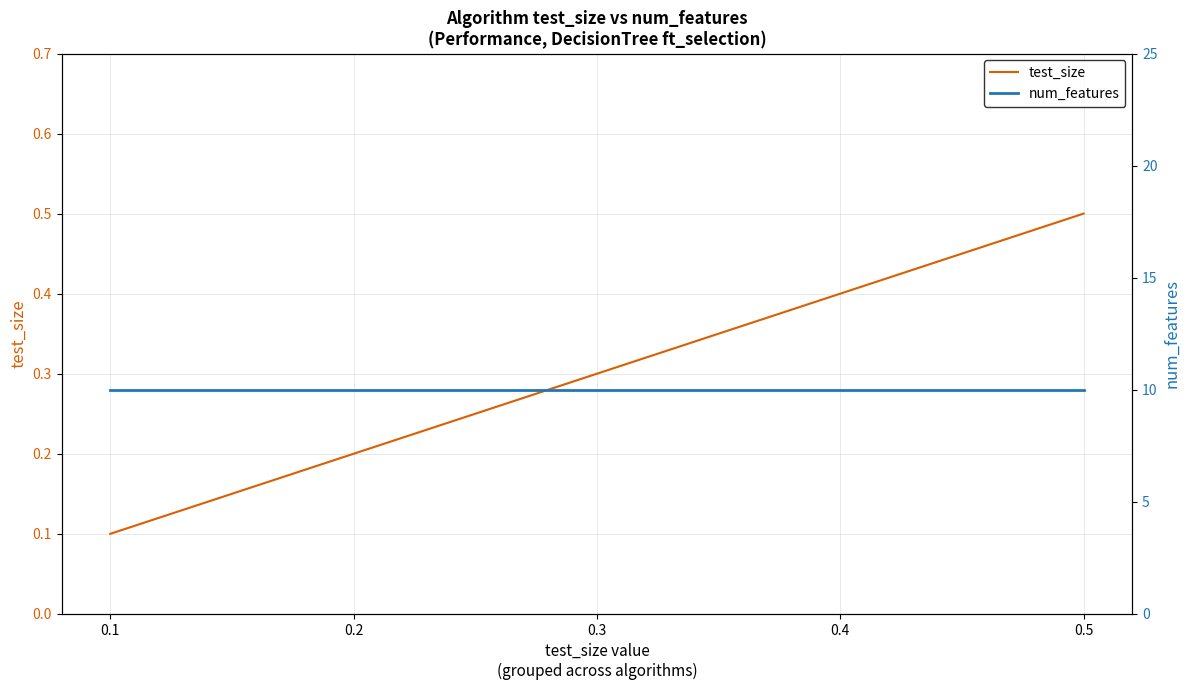

True or false: num_features and test_size cross at least once.

False